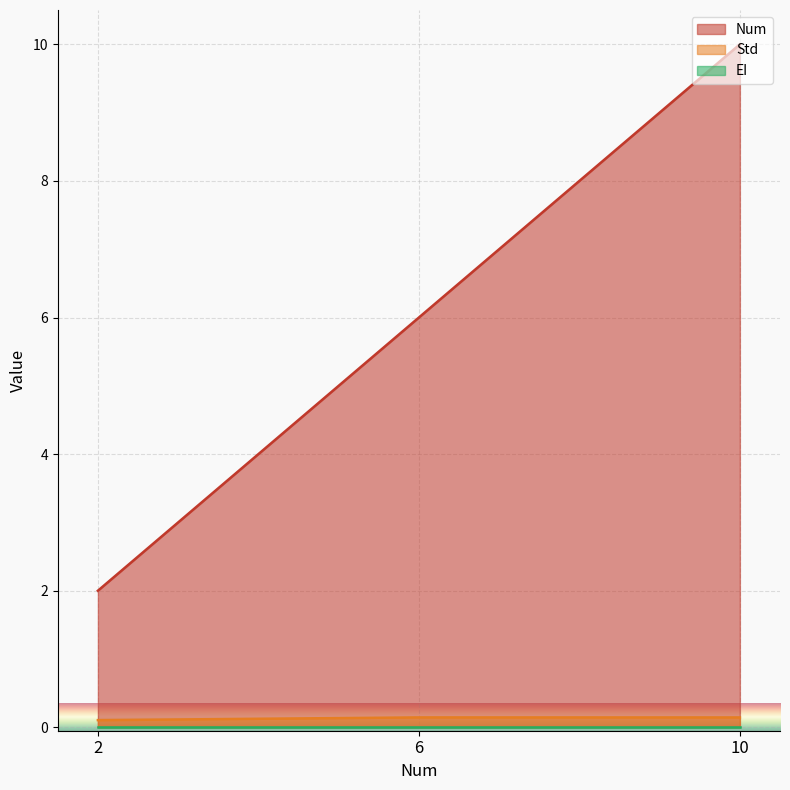

Between 2 and 6, which series saw the biggest shift?

Num